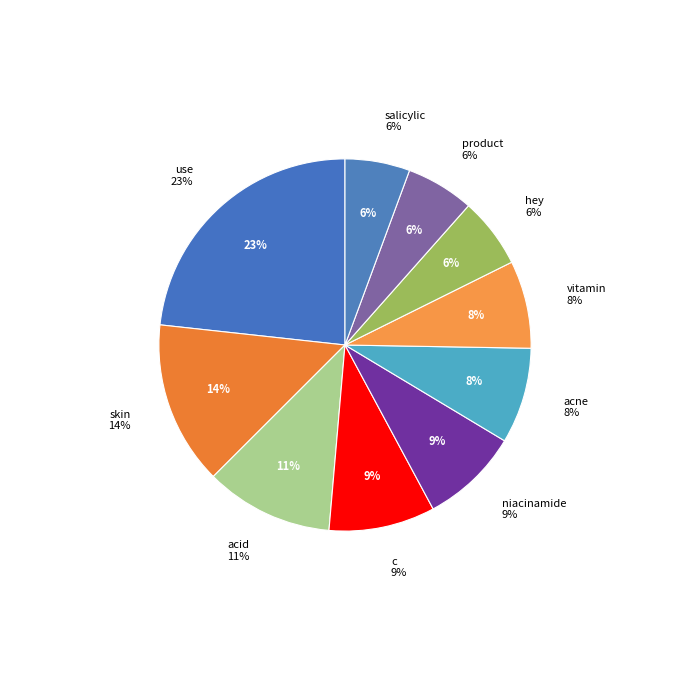

What percentage is NOT represented by use?

76.7%